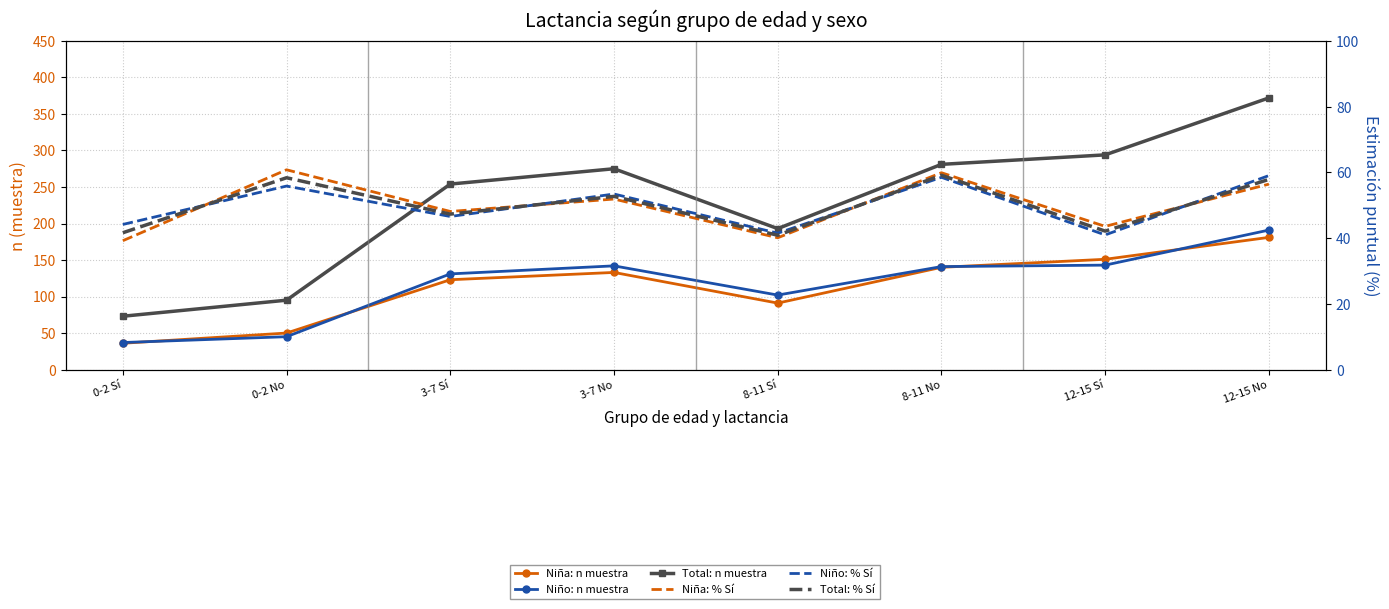

How many data points does each series have?

8